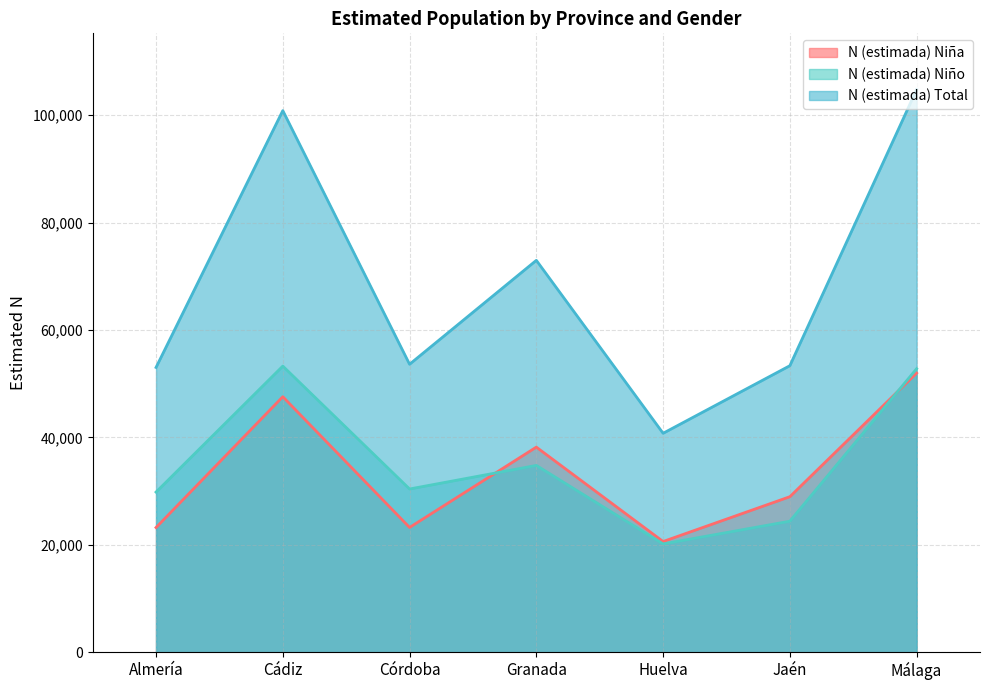

In N (estimada) Niña, how many points are lower than both neighbors (excluding endpoints)?

2